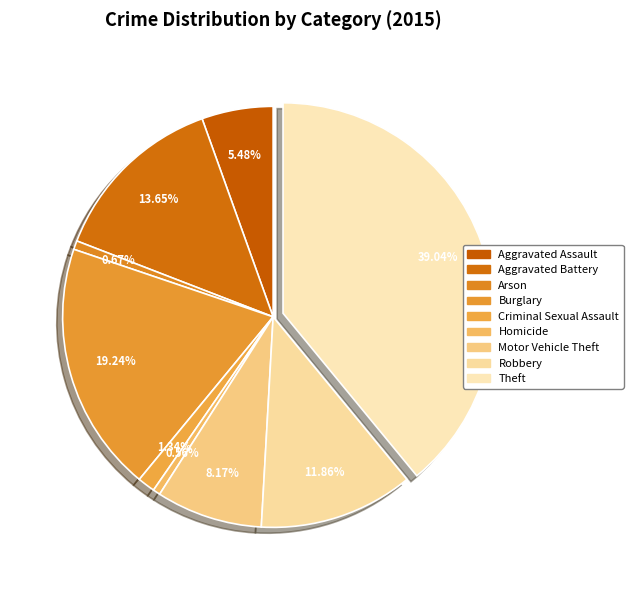

To the nearest percent, what portion does Aggravated Assault represent?

5%